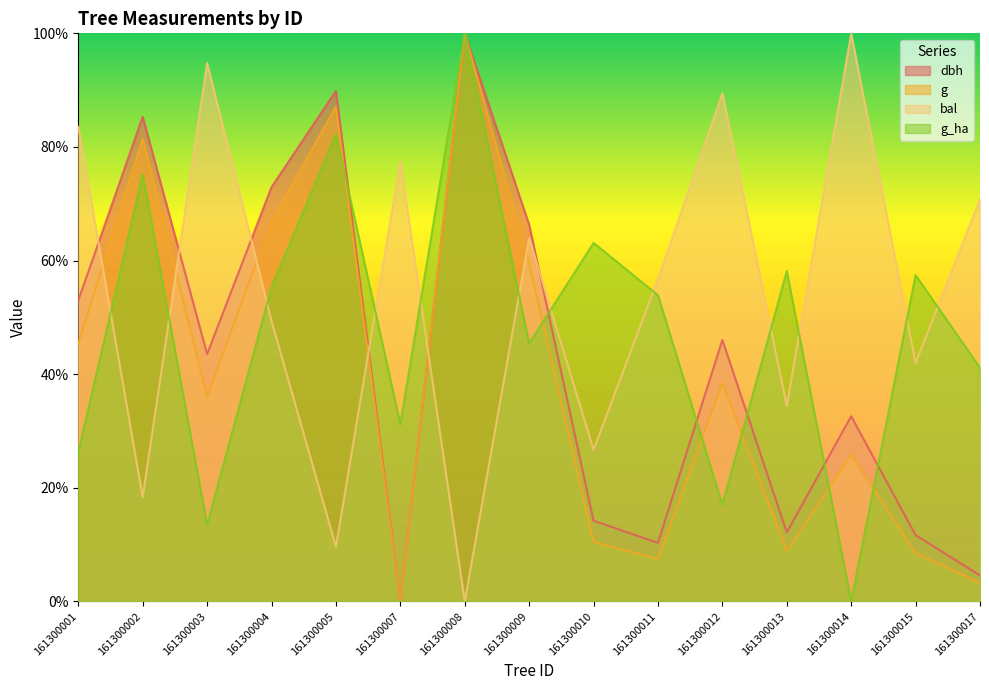

Where do g_ha and g first cross each other?

161300005 and 161300007